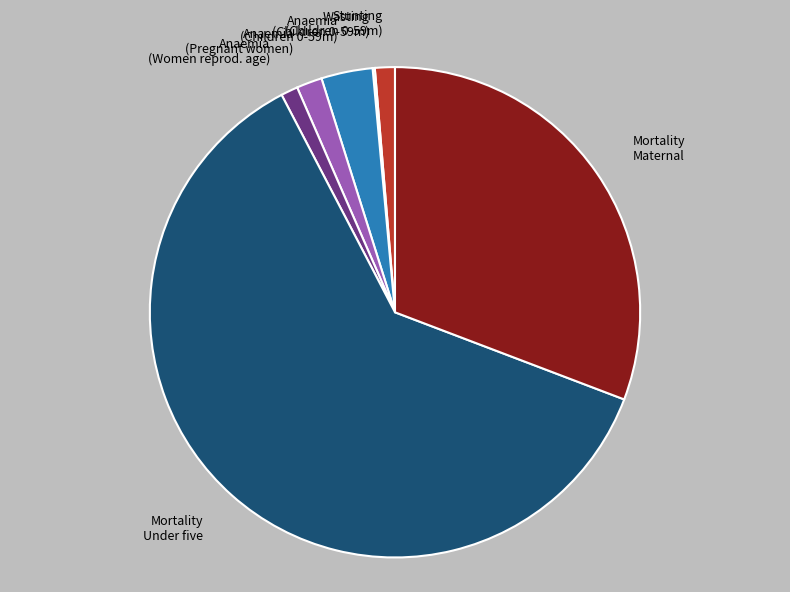

Is there a majority slice in this chart?

Yes